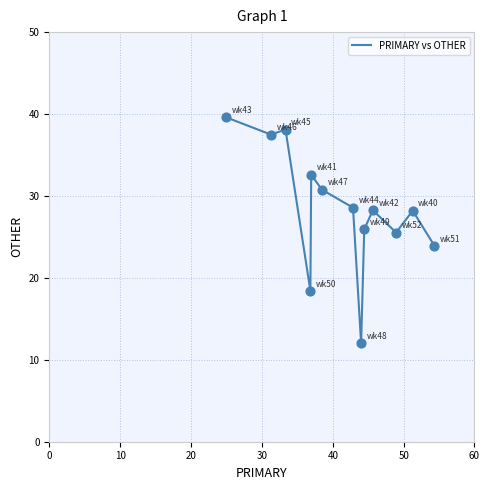

What is the difference between the maximum and minimum values?

27.6